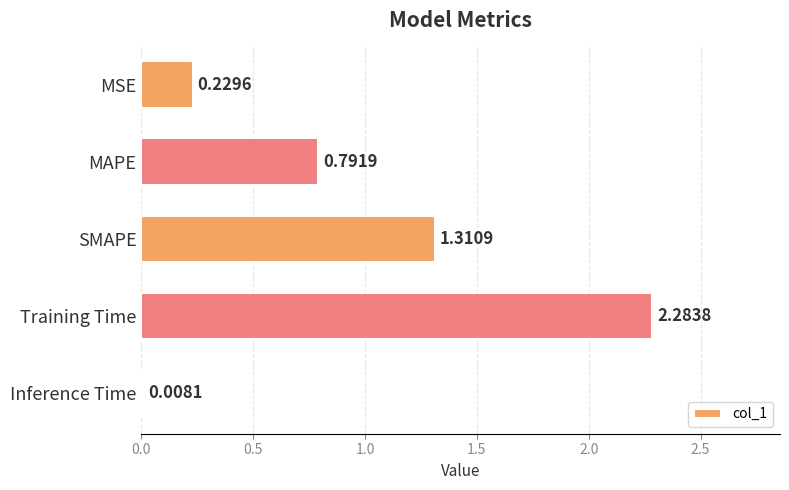

What is the change in value from MAPE to Inference Time?

-0.8